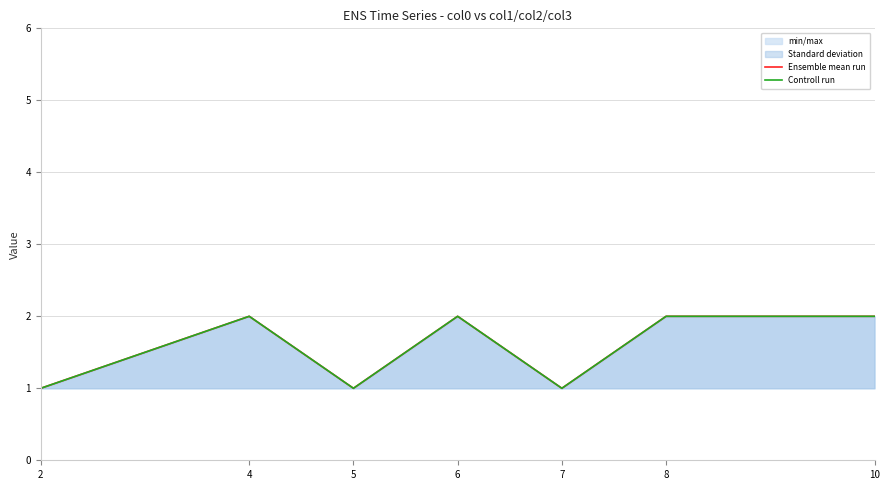

How many interior local valleys does the Ensemble mean run series have?

2